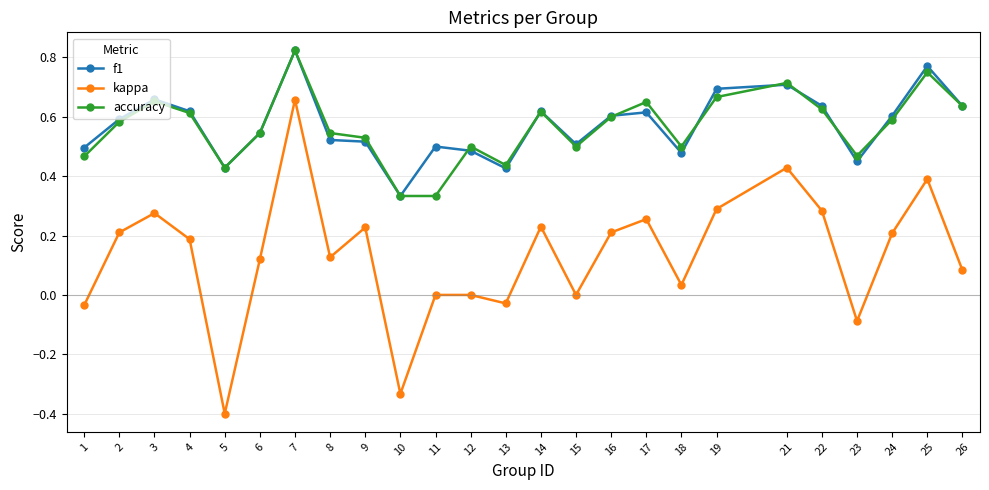

What is the smallest value displayed?

-0.4